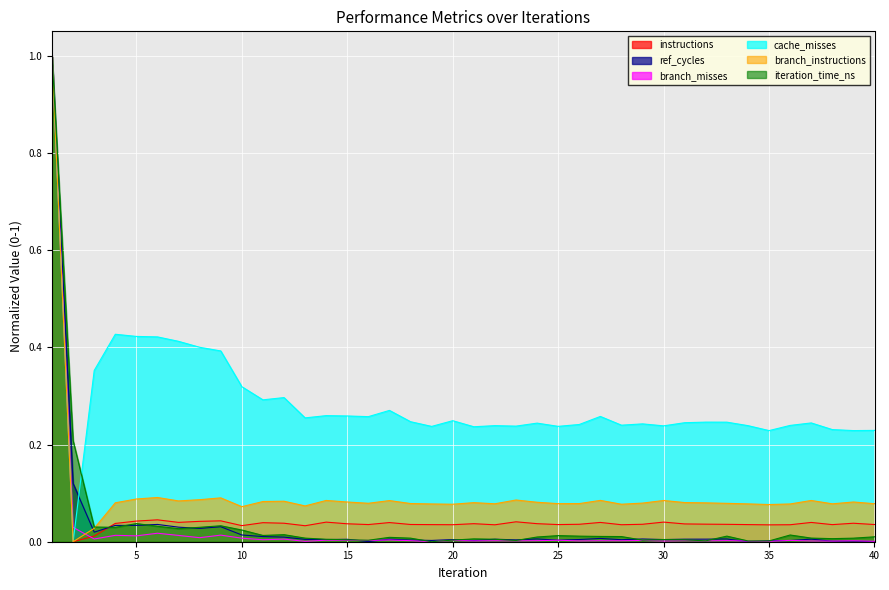

True or false: instructions has a value of 0.0 at 36.

True